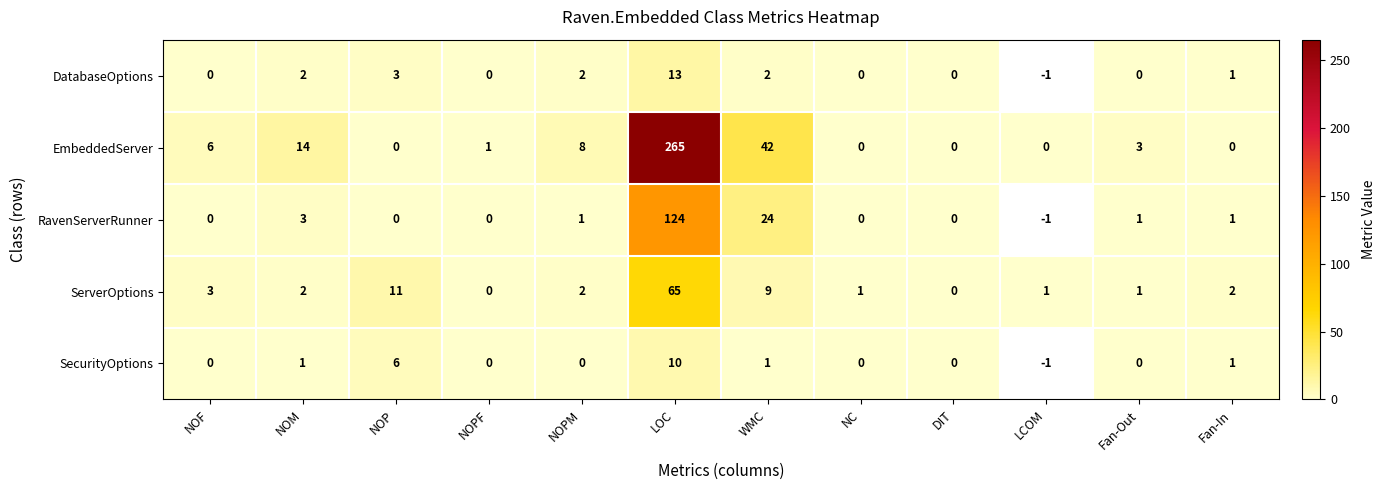

At how many categories does at least one series exceed 83?

1